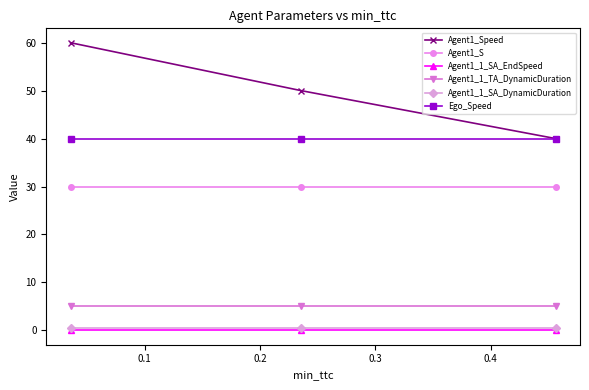

Which series has the widest spread of values?

Agent1_Speed